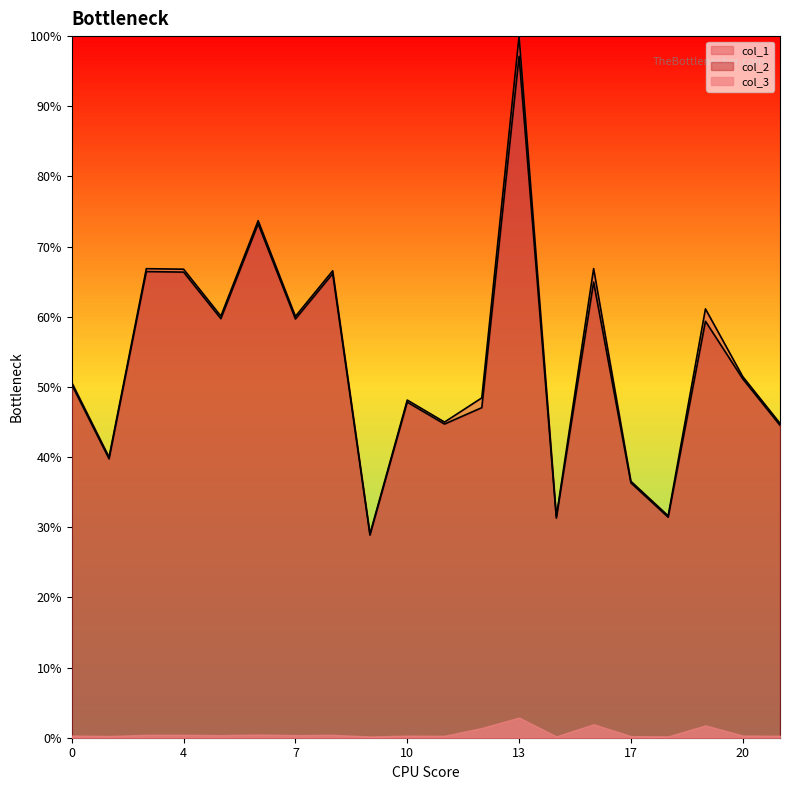

The value of col_1 at 14 is 0.2. True or false?

False